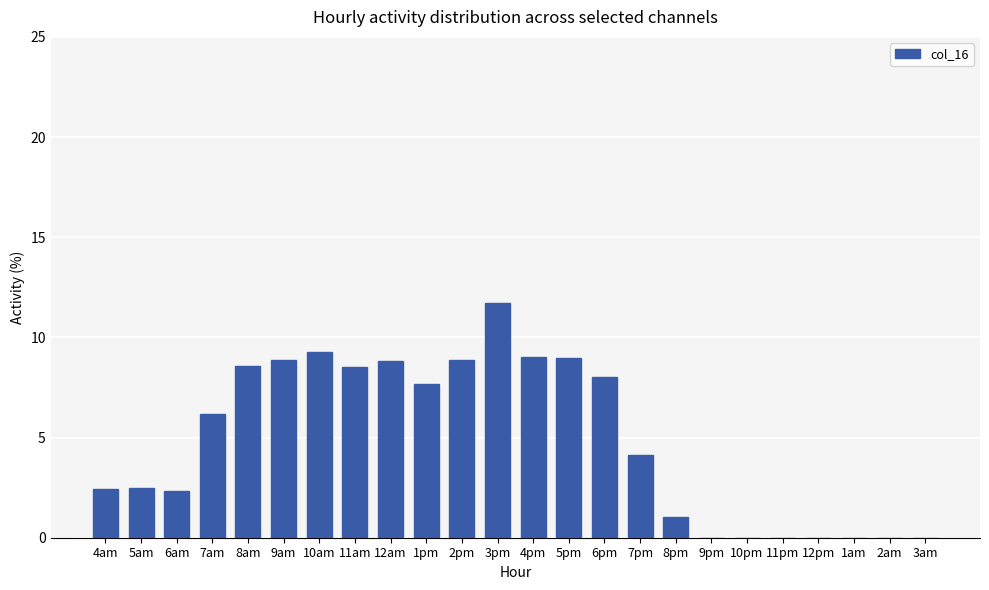

What is the ratio of the value at 2pm to the value at 5am?

3.6